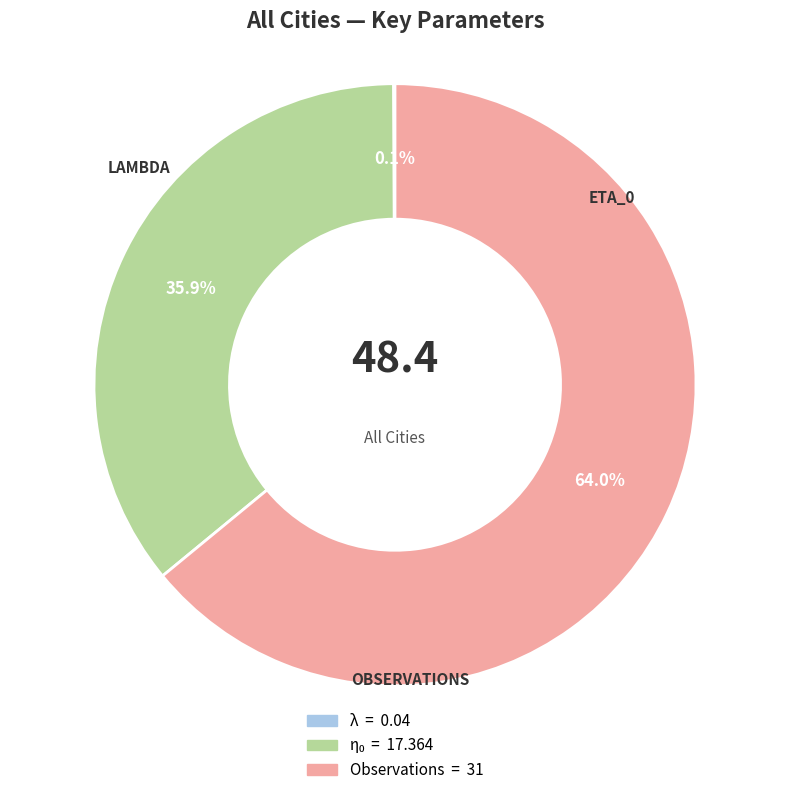

Is there any slice that represents more than half of the pie?

Yes